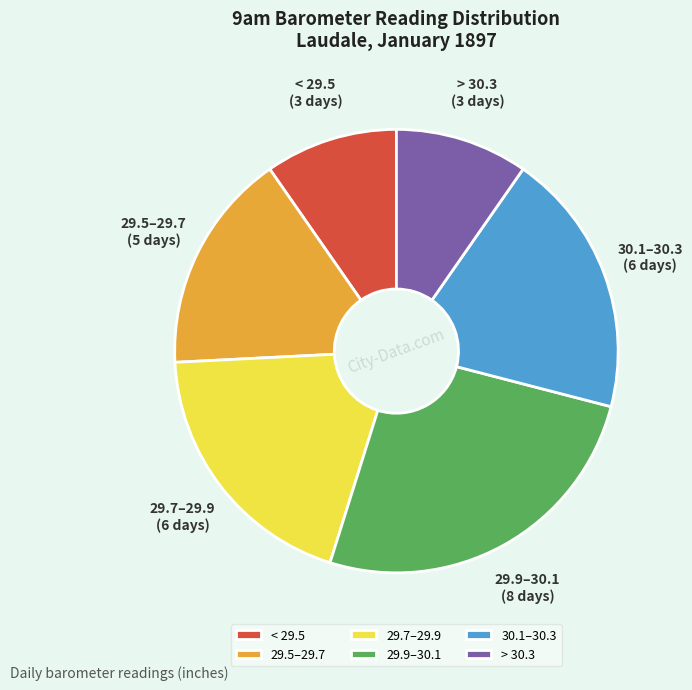

How many segments does this pie chart have?

6